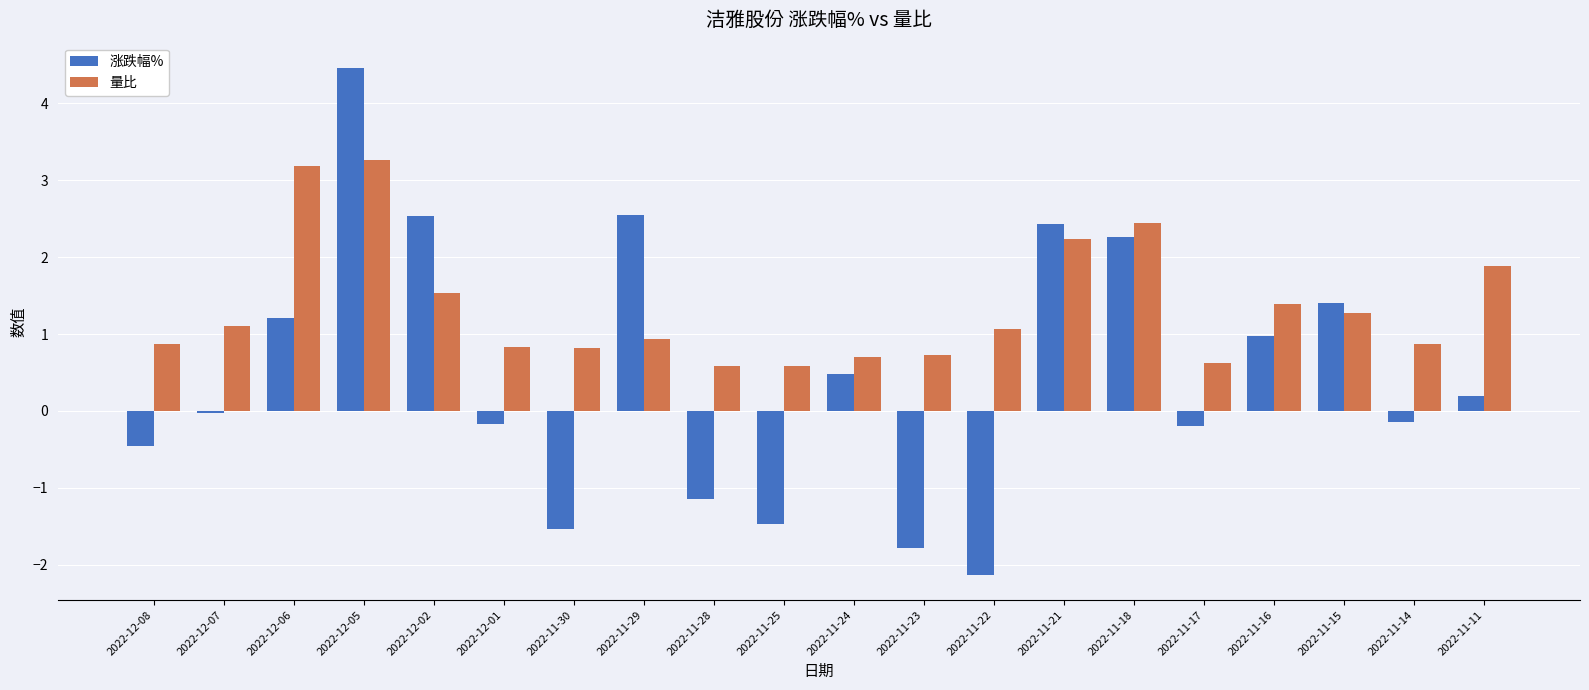

What is the average value of the 涨跌幅% series?

0.5